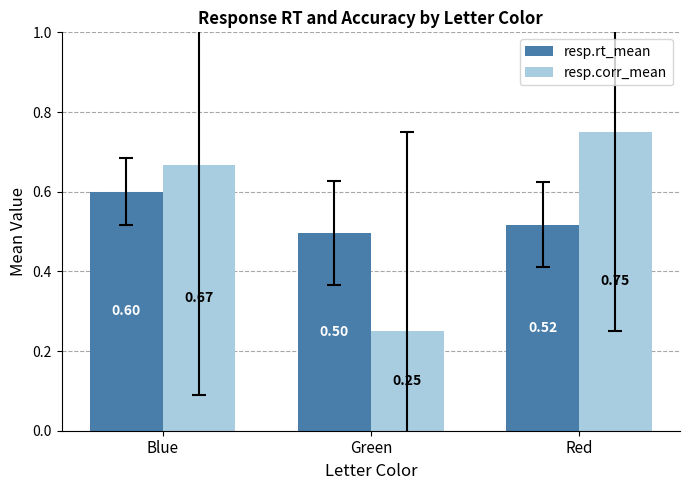

What are all the series names shown in the legend?

resp.rt_mean, resp.corr_mean